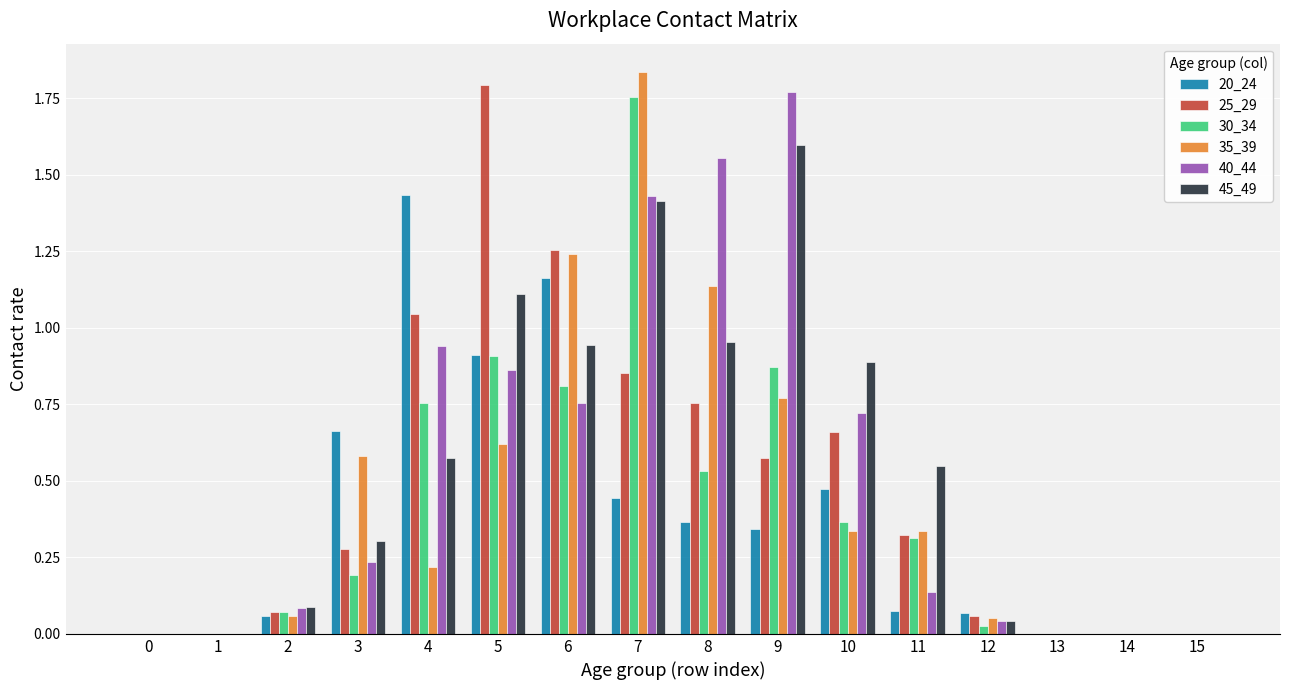

What is the total value across all series at 8?

5.3